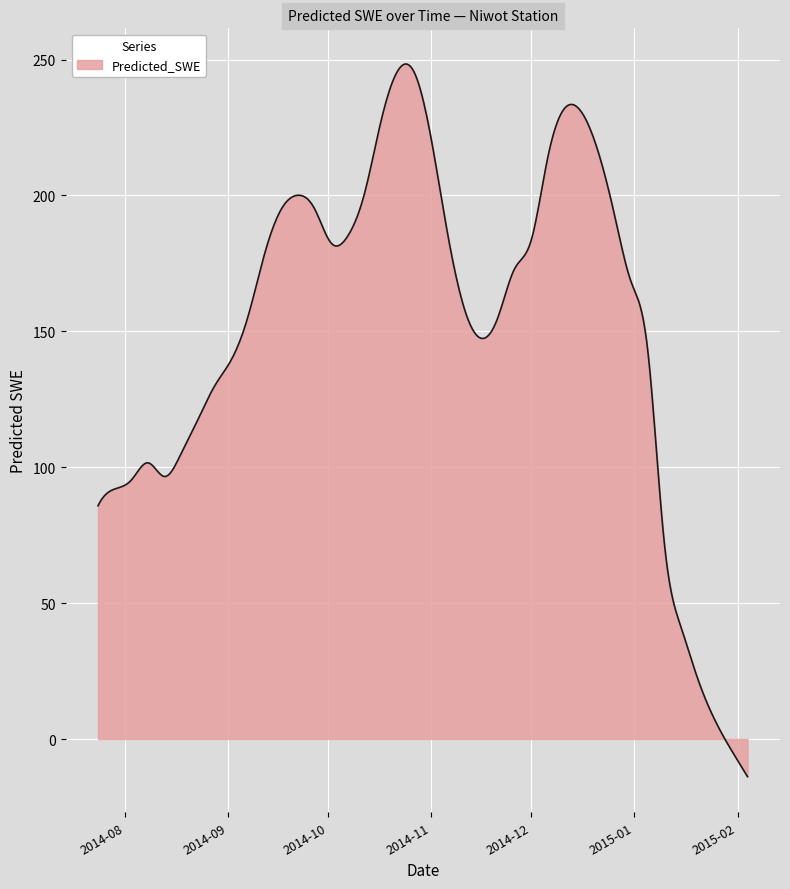

Does the chart have visible grid lines?

Yes